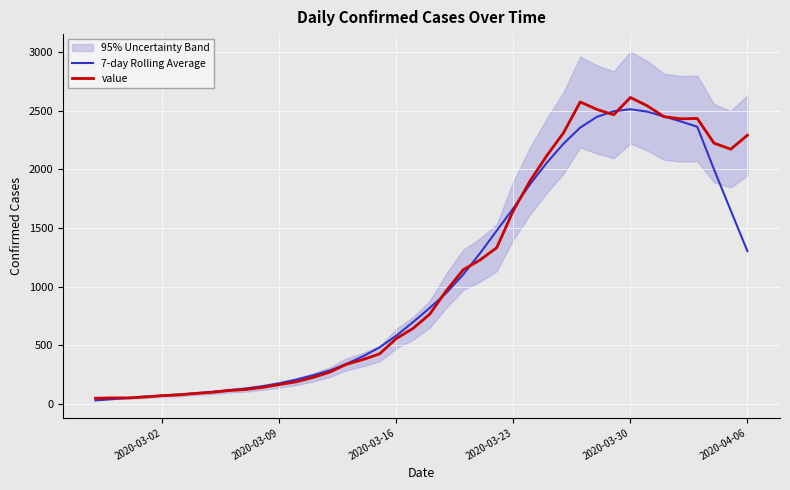

What is the minimum value for value?

48.0